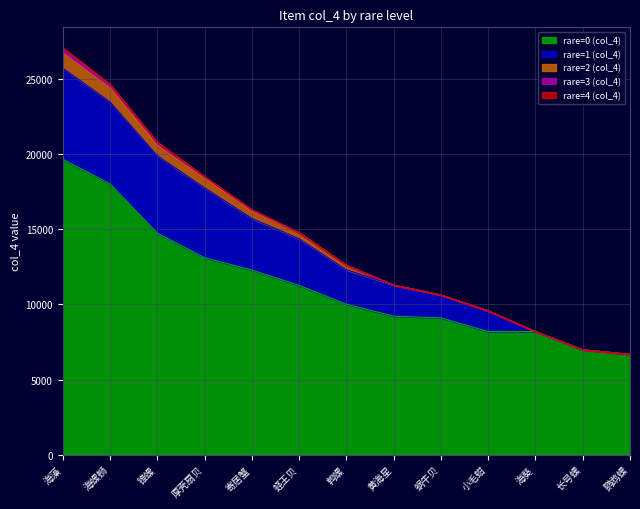

What is the maximum value shown in the chart?

19661